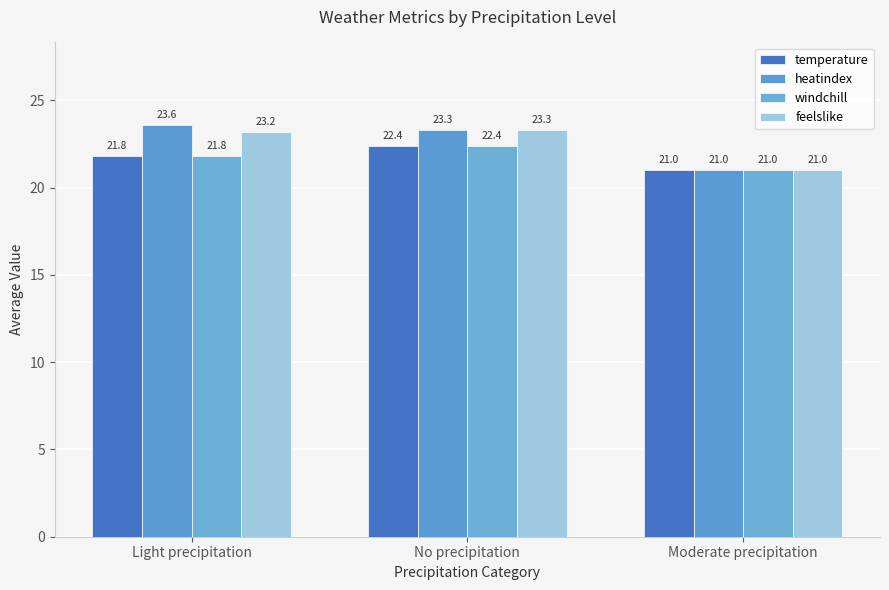

What is the value of the windchill bar at the 3rd from the left?

21.0